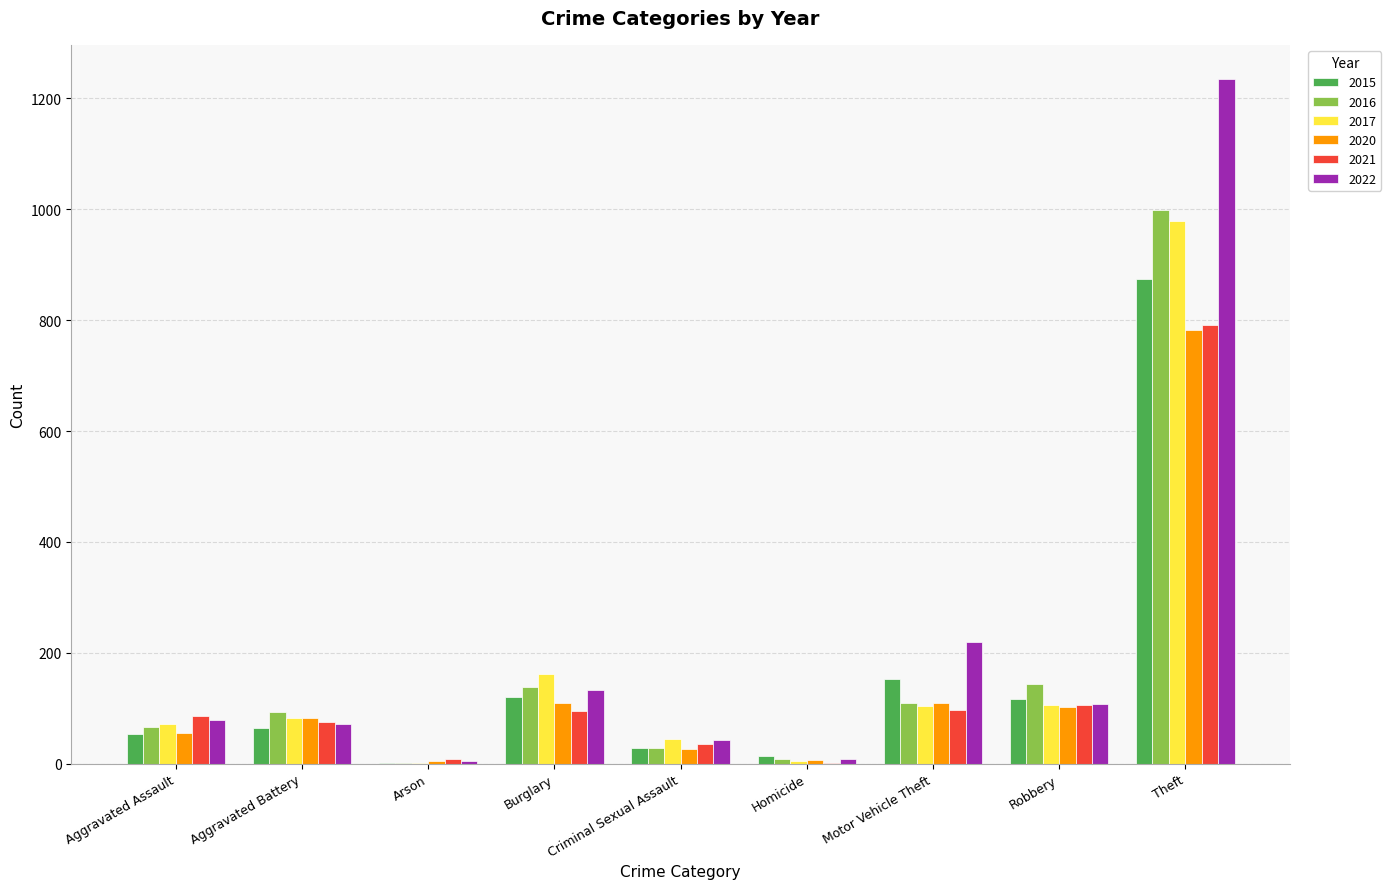

What are all the series names shown in the legend?

2015, 2016, 2017, 2020, 2021, 2022